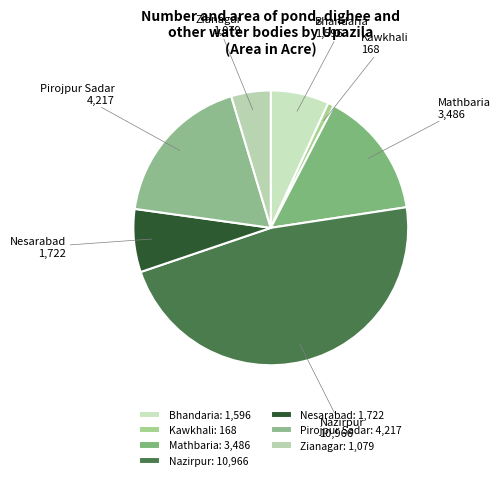

Count the number of slices in the pie.

7